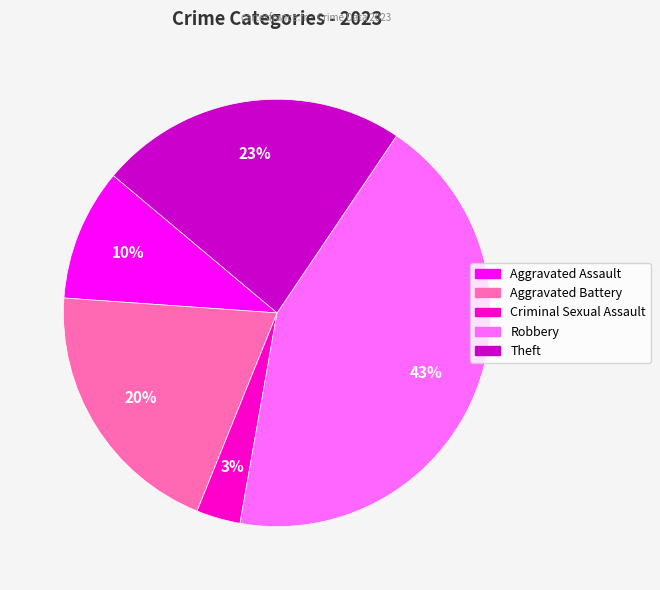

To the nearest percent, what is the difference between the largest and smallest slice percentages?

40%